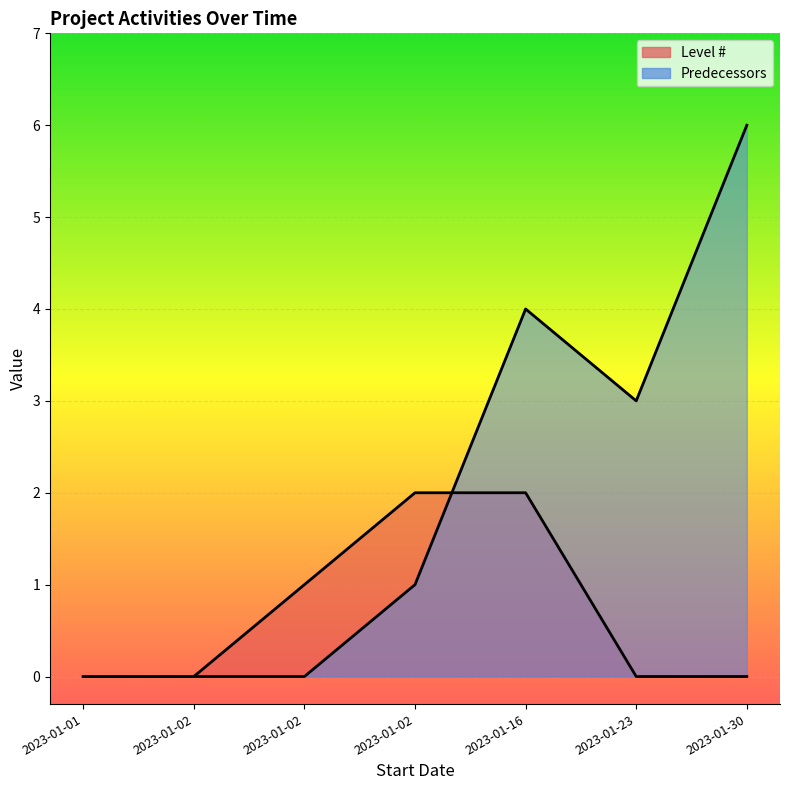

How many data points in Predecessors are less than 1?

3